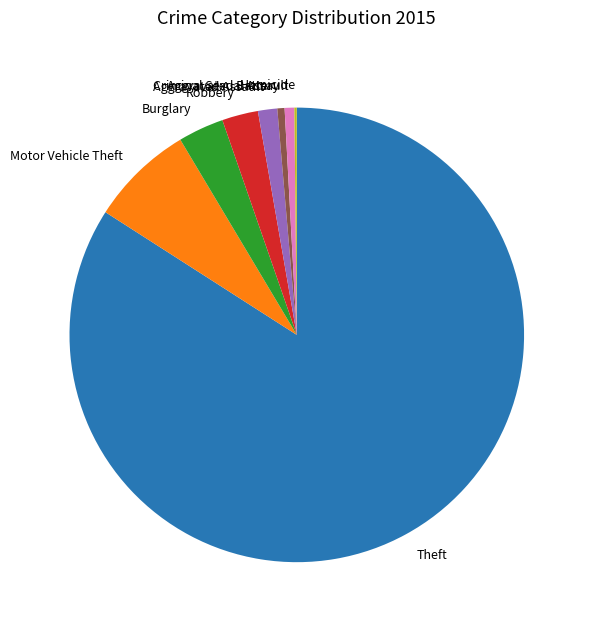

True or false: Aggravated Assault accounts for 1% of the total.

True